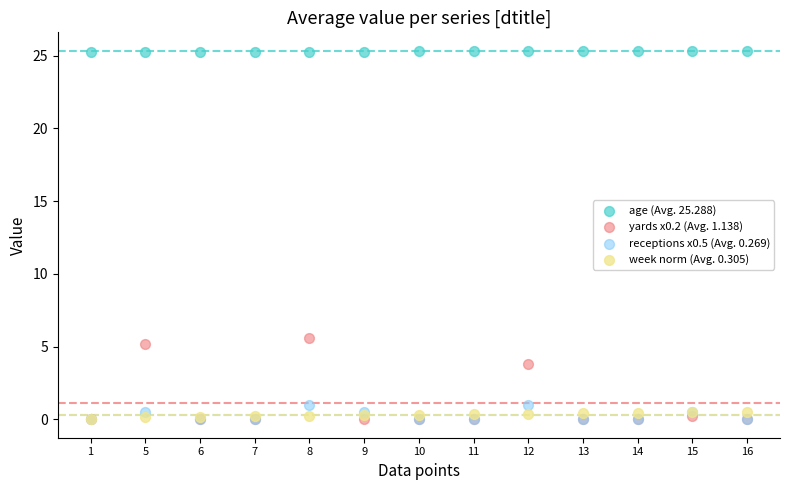

Which series has the widest spread of Y values?

yards x0.2 (Avg. 1.138)